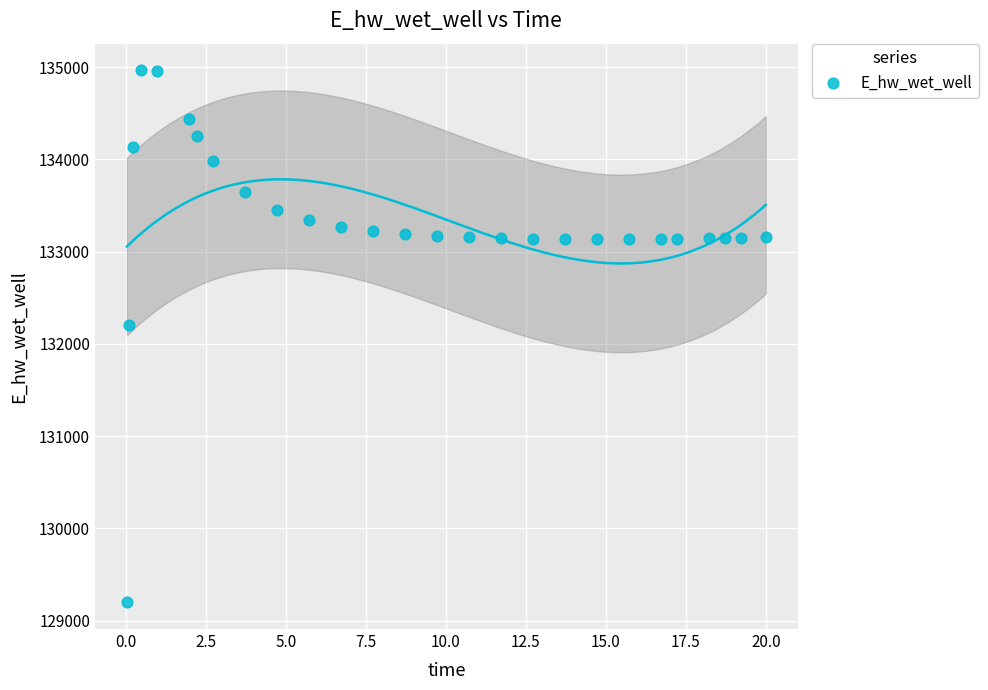

What is the range of Y values (max minus min)?

5770.0